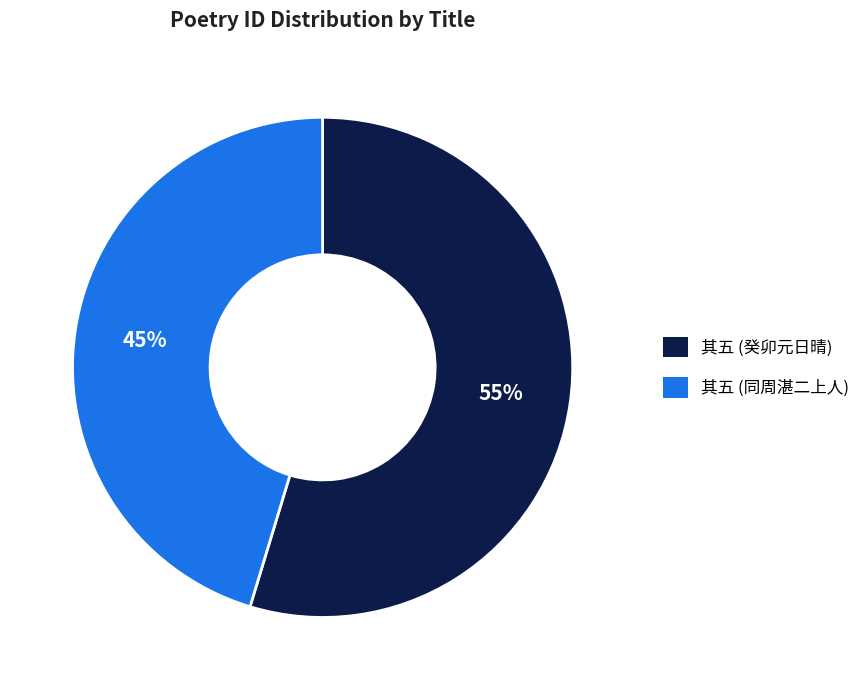

Is the sum of 其五 (同周湛二上人) and 其五 (癸卯元日晴) greater than half?

Yes